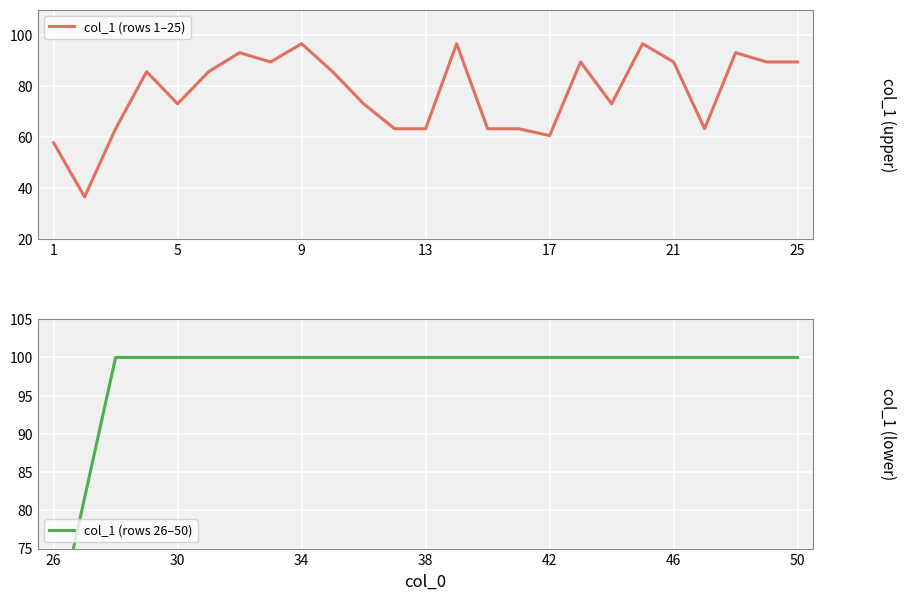

List the series in order of their overall mean, highest first.

col_1 (rows 26–50), col_1 (rows 1–25)